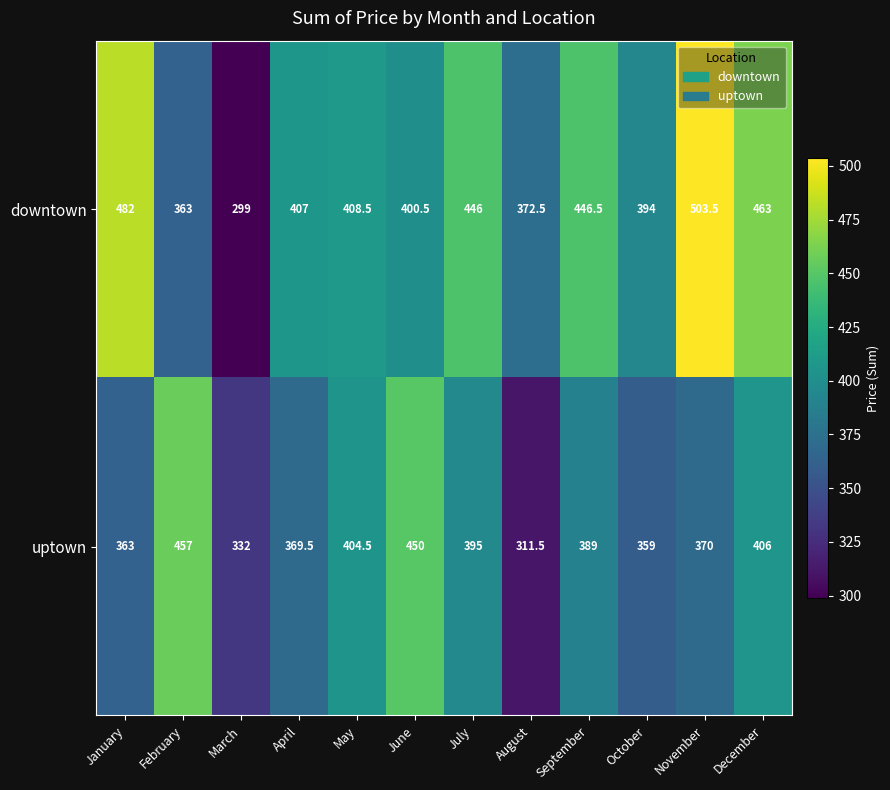

List the series in order of their peak value, highest first.

downtown, uptown